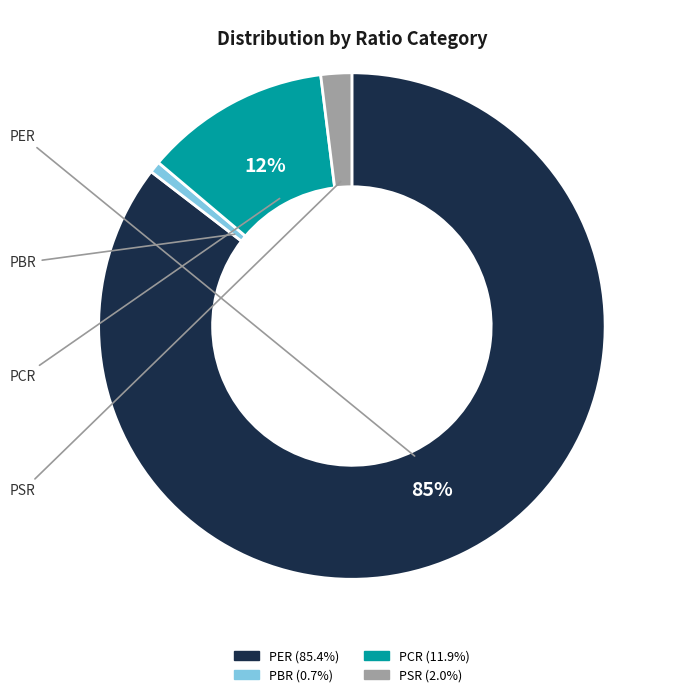

Is it true that PBR is 1% of the pie?

True